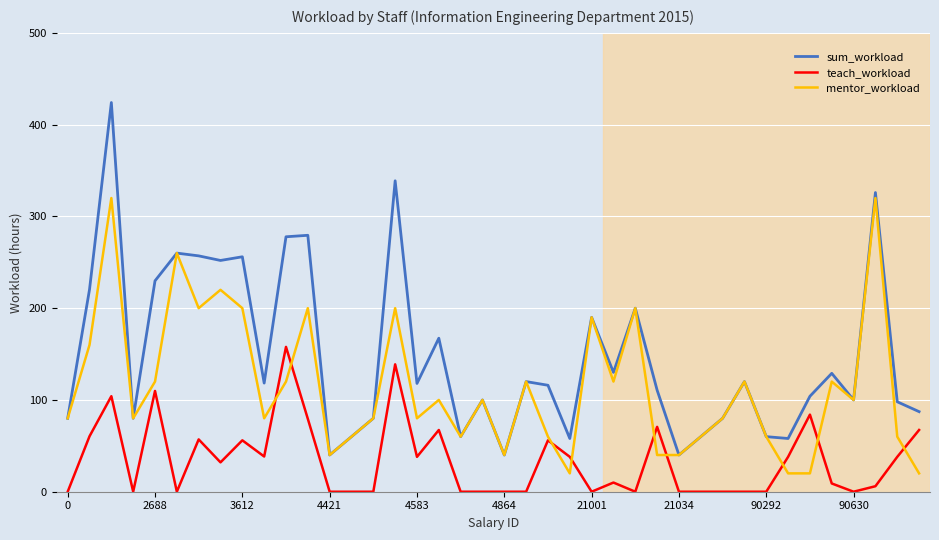

How many values in the mentor_workload series are below 100?

20